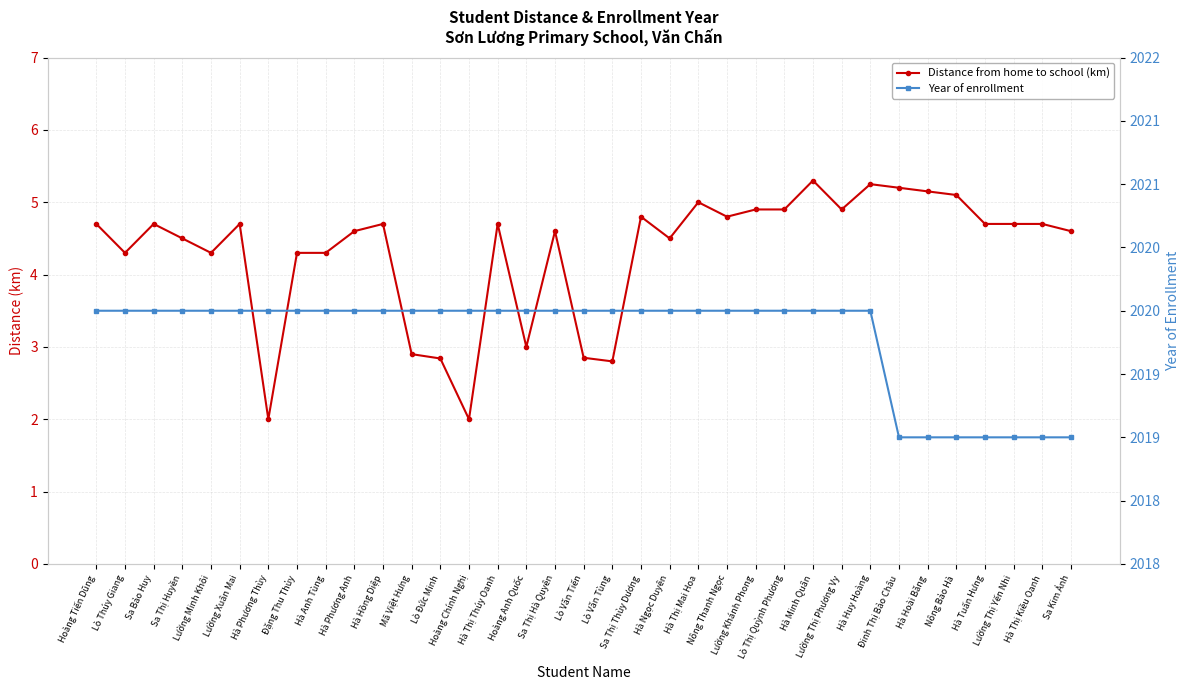

The Distance from home to school (km) series shows 5.1 at Nông Bảo Hà. True or false?

True